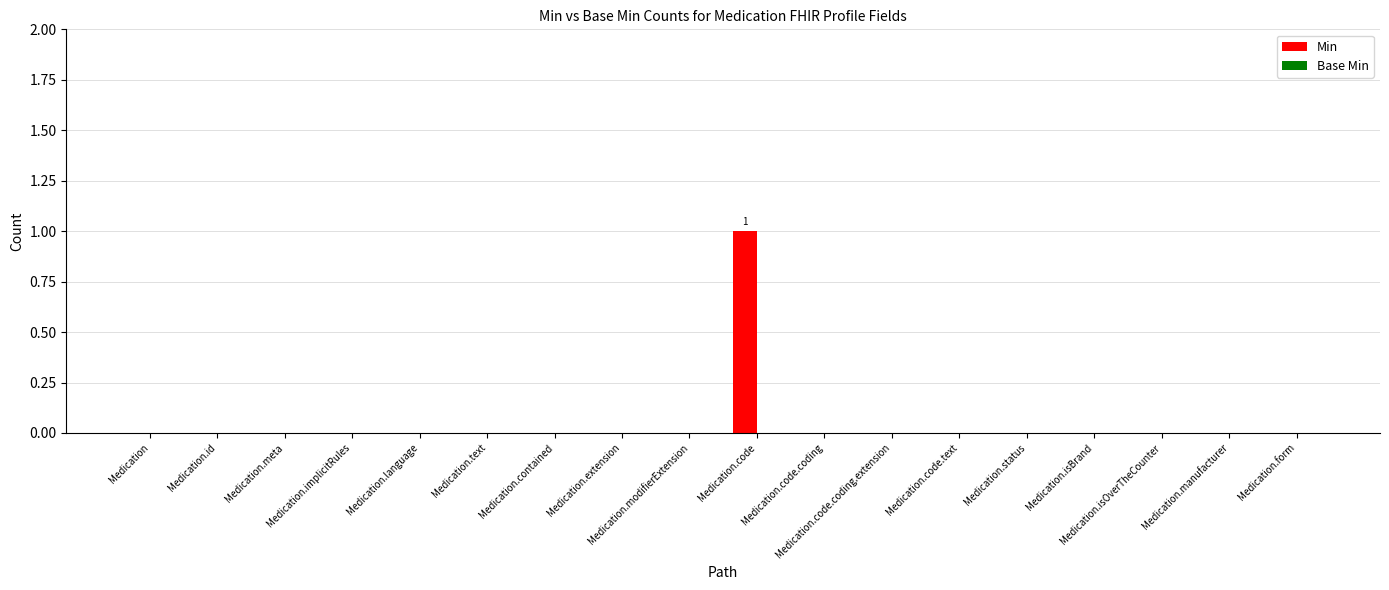

How many categories are shown in the chart?

18